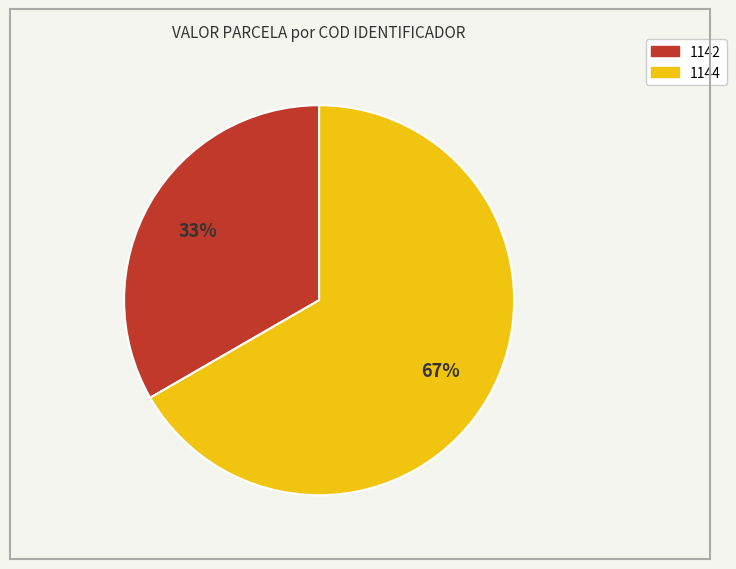

Rank the categories by value from lowest to highest.

1142, 1144